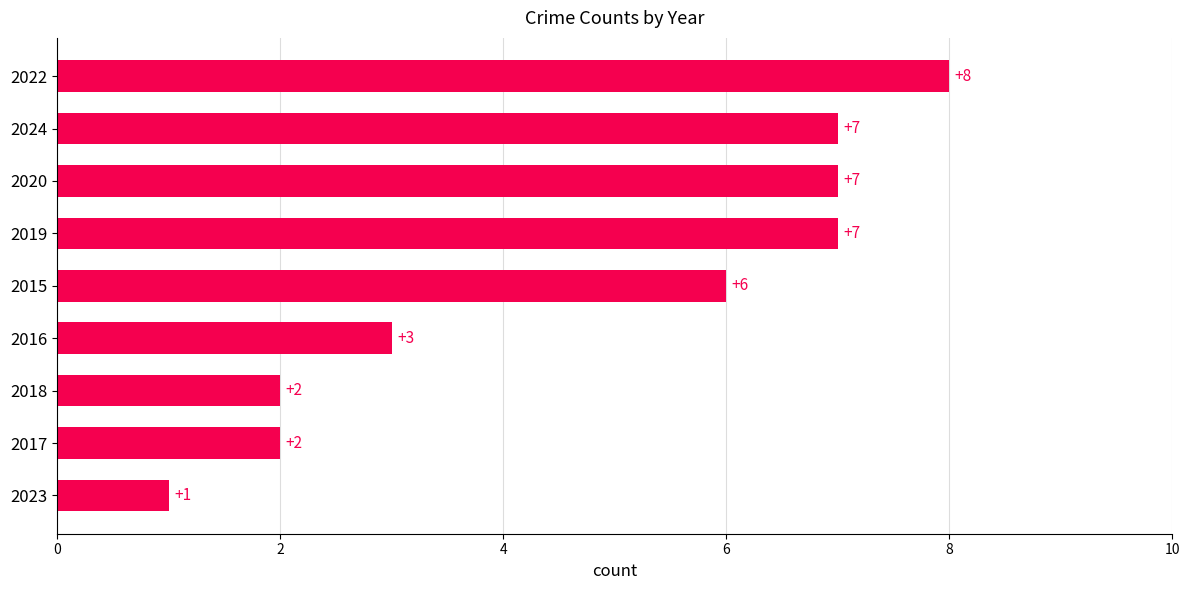

How many distinct data groups are displayed?

1